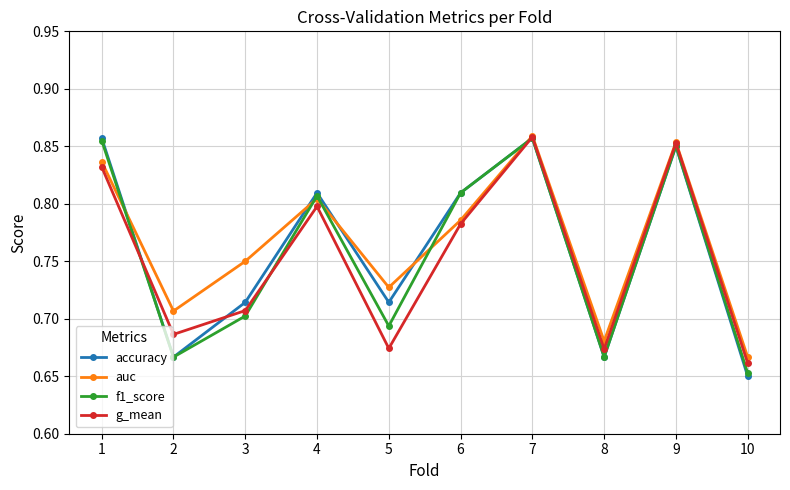

Which category has the lowest value in the auc series?

10